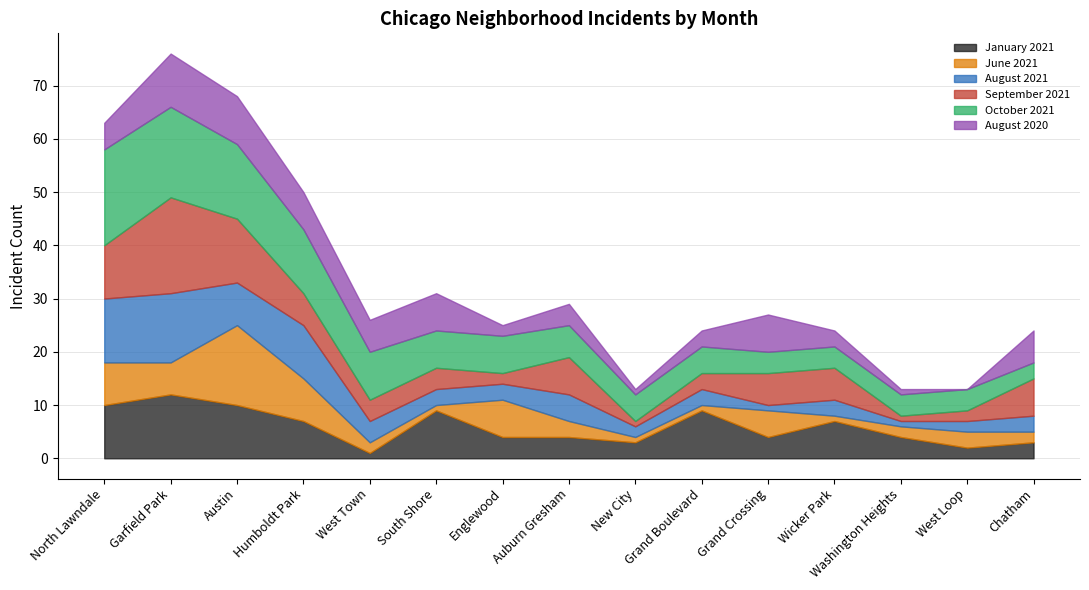

Which category has the highest value across all series?

Garfield Park